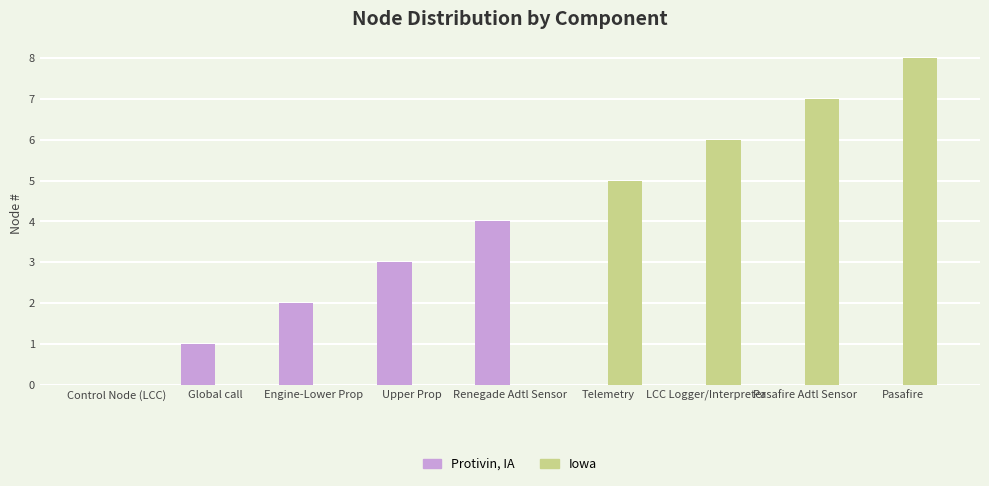

What is the highest value of the Protivin, IA series?

4